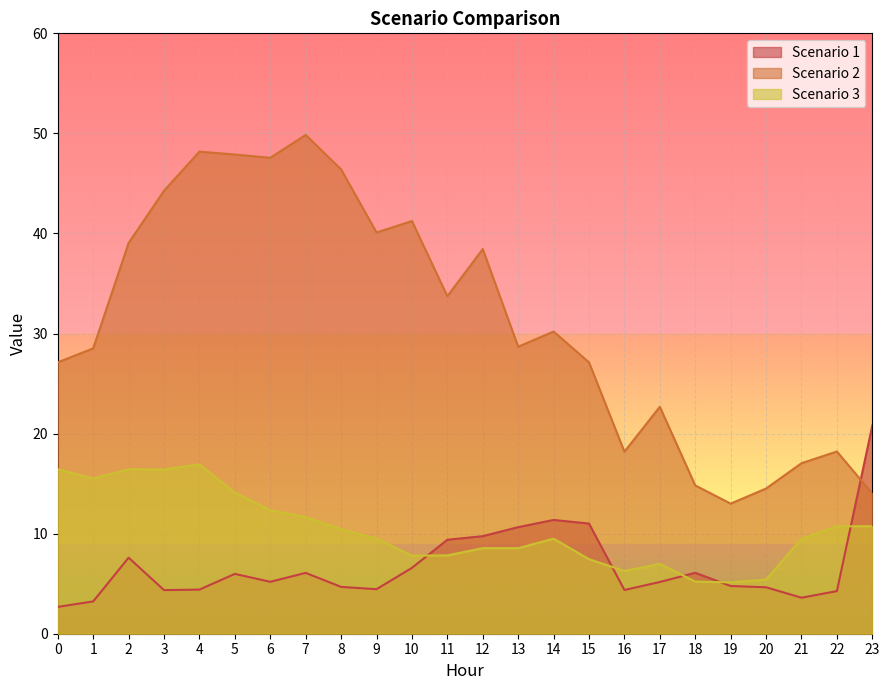

At how many categories does at least one series exceed 36?

10